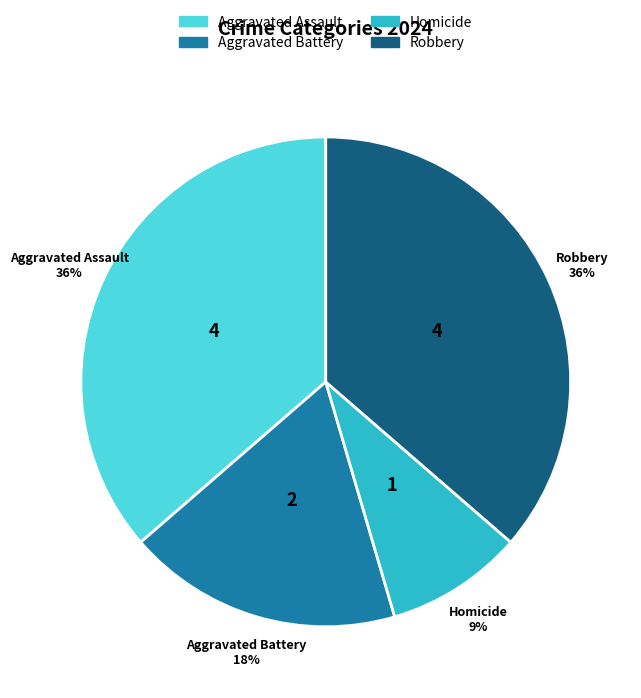

Count the number of slices in the pie.

4